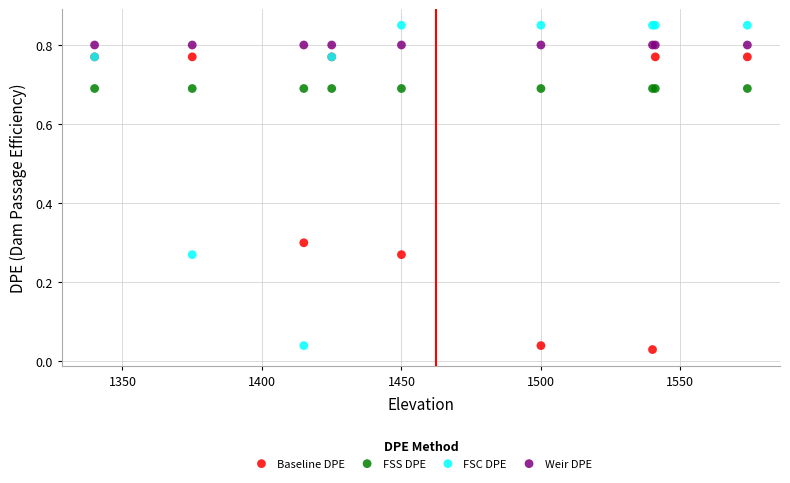

What are all the series names shown in the legend?

Baseline DPE, FSS DPE, FSC DPE, Weir DPE